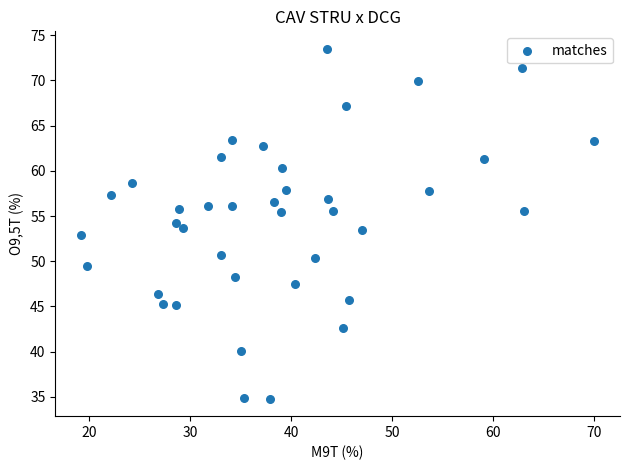

What is the range of Y values (max minus min)?

38.7